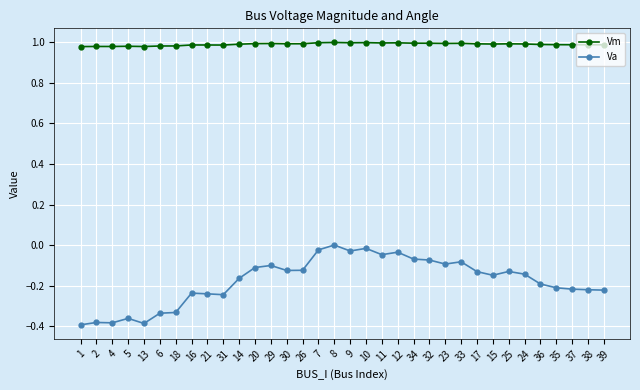

What is the difference between the maximum and minimum values in the Va series?

0.4